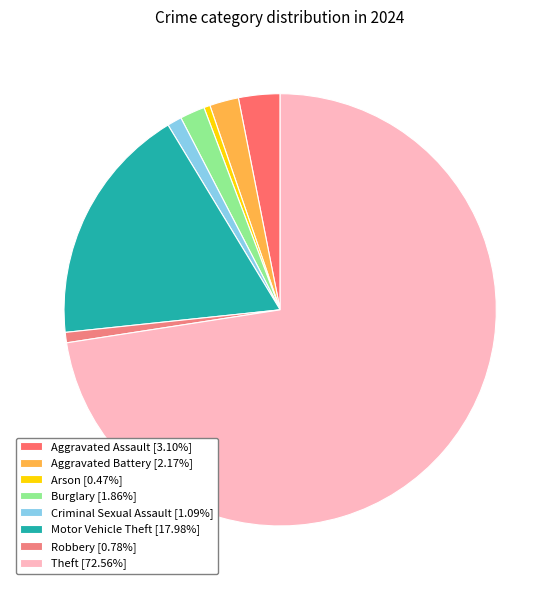

How many segments does this pie chart have?

8